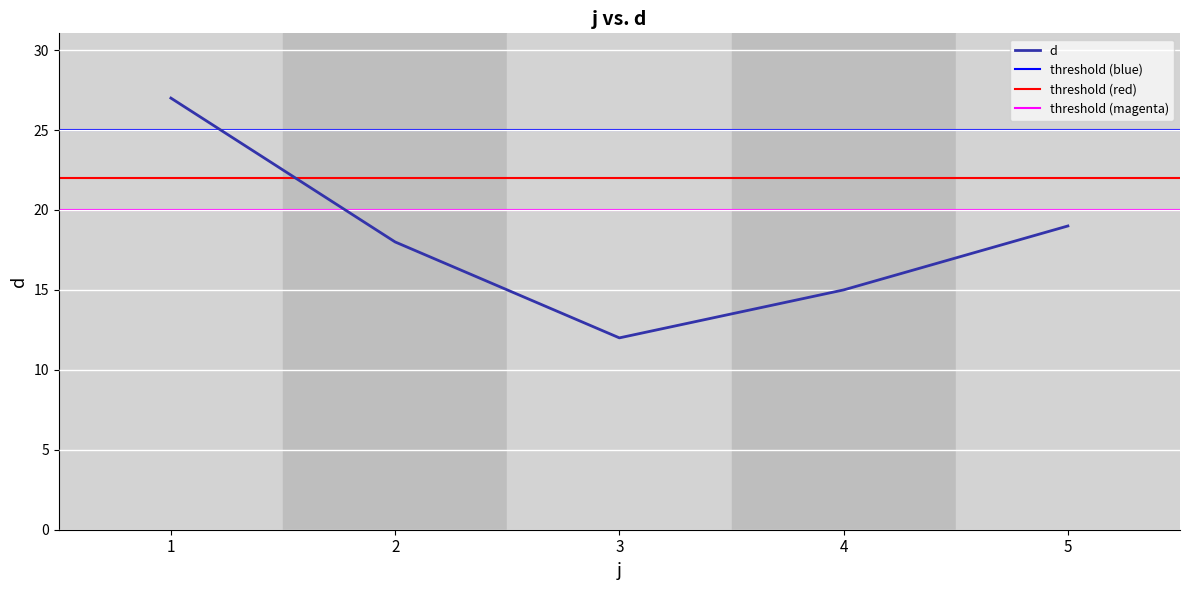

True or false: the data has more than 2 interior local peaks.

False